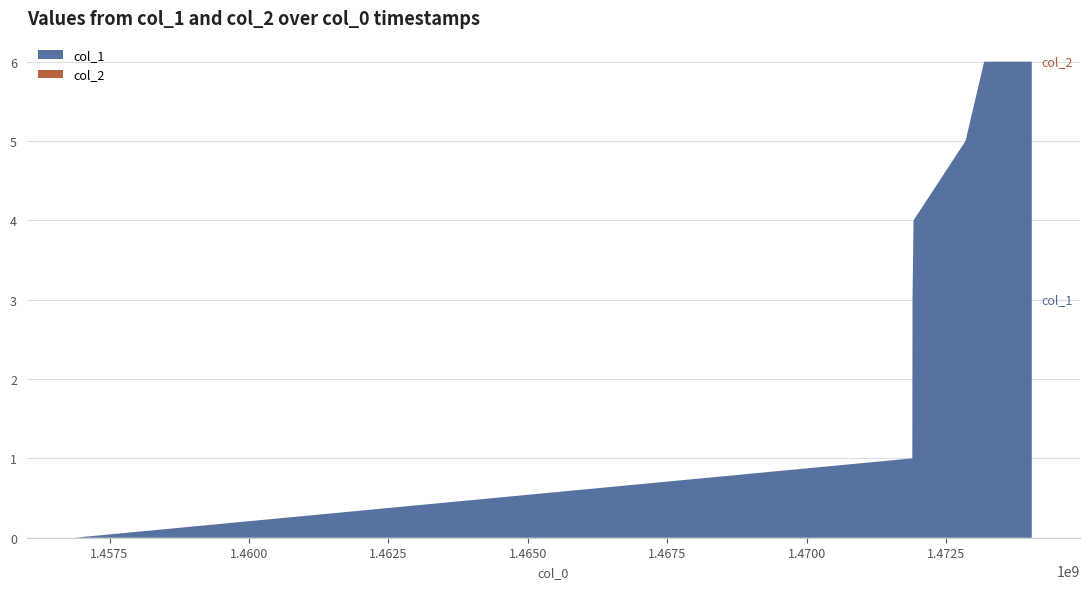

Reading right to left, what are all the values shown in this chart?

col_1: 1474035595=6	1473182117=6	1472847680=5	1471915719=4	1471897436=3	1471893981=1	1456873400=0
col_2: 1474035595=0	1473182117=0	1472847680=0	1471915719=0	1471897436=0	1471893981=0	1456873400=0